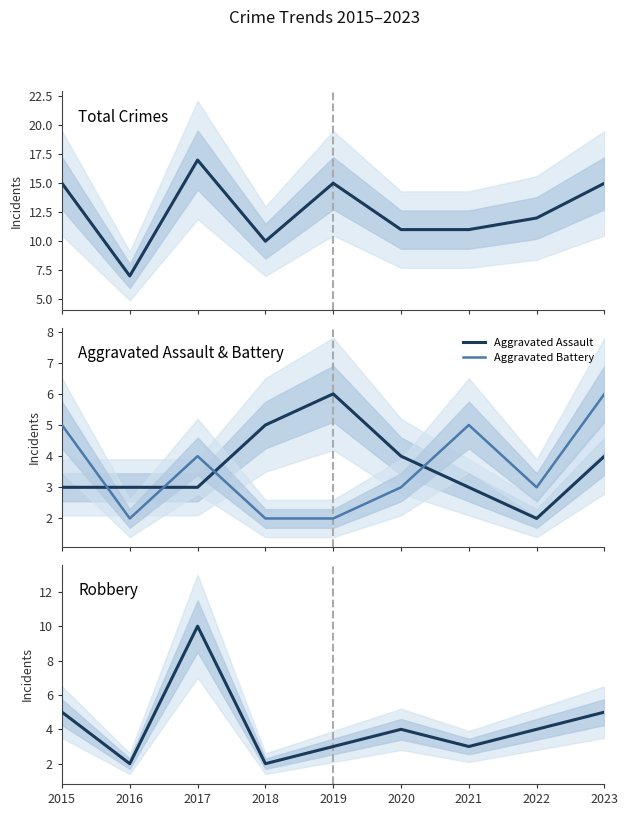

True or false: Aggravated Assault and Total intersect in this chart.

False